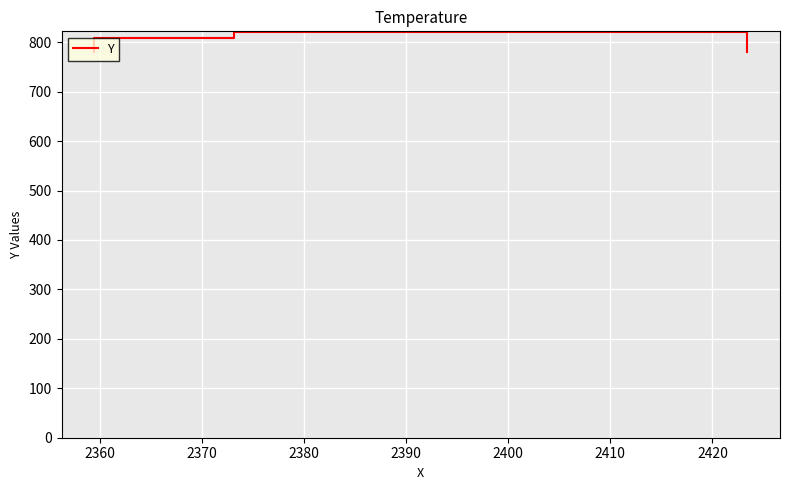

Is this an area chart (filled region under the line)?

No